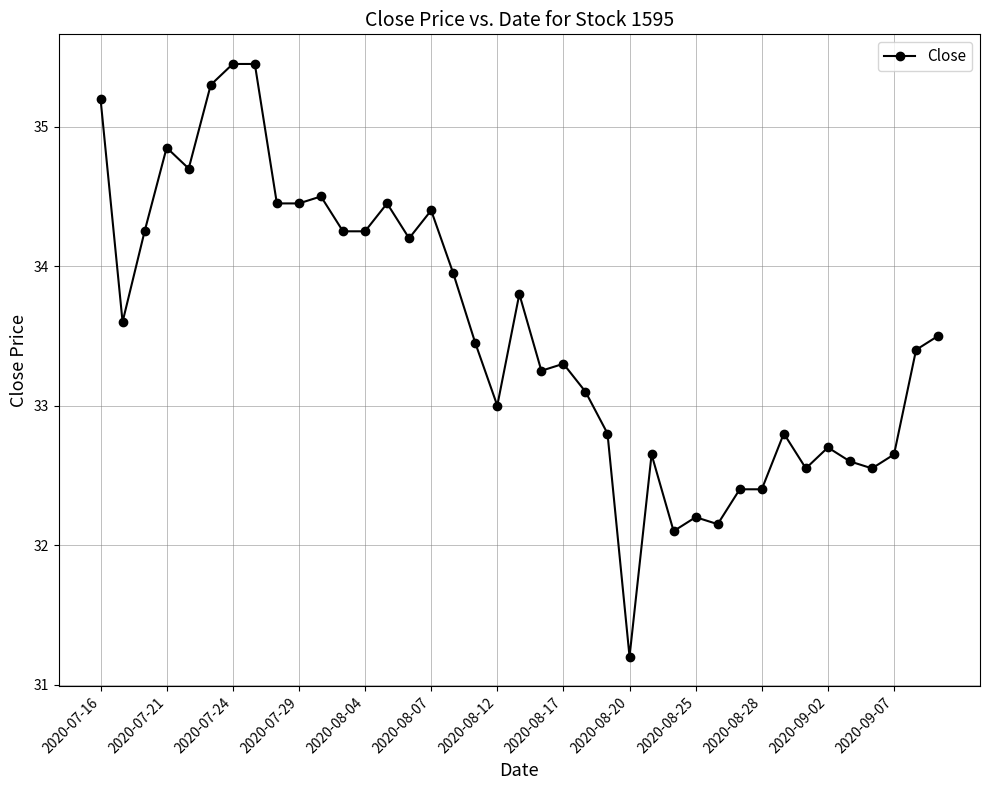

Does the chart display data point markers on the line(s)?

Yes